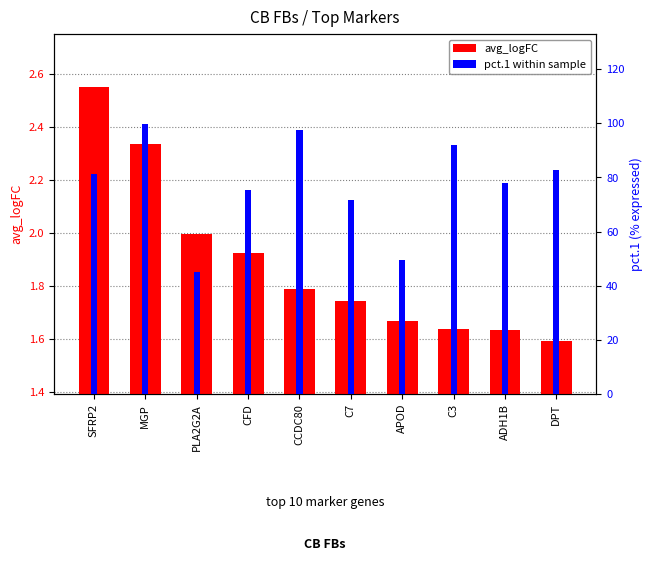

What is the difference between the highest and lowest values at C7?

69.9